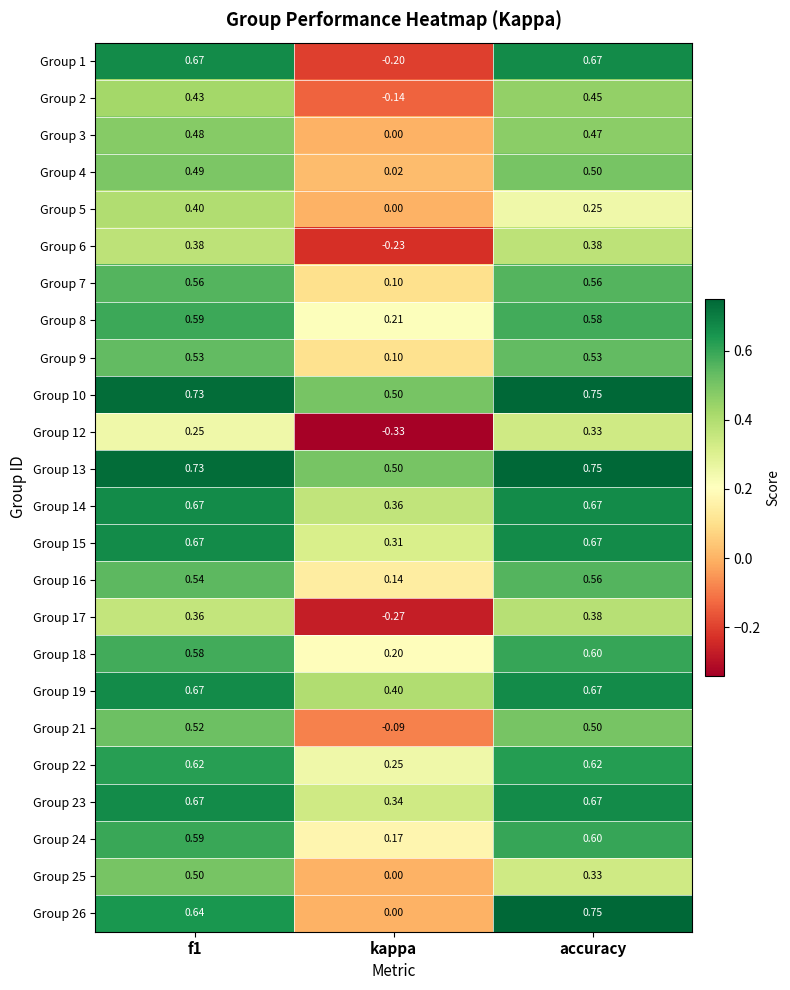

Where is Group 5 nearest to the value 0?

kappa